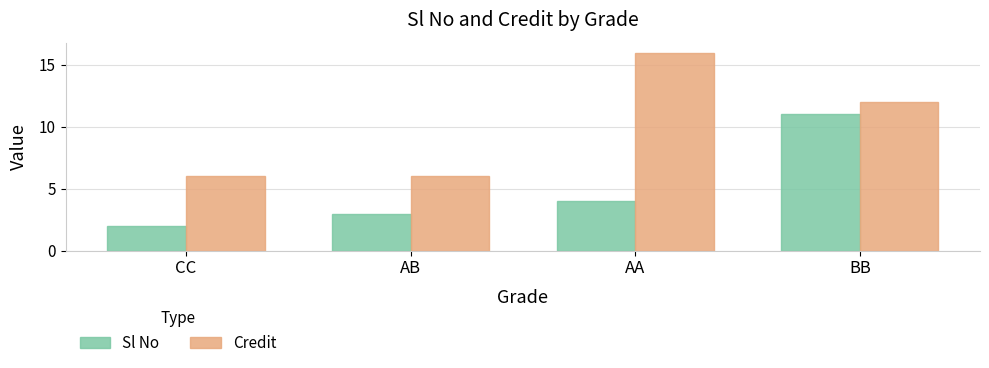

Which series has the largest range (max minus min)?

Credit